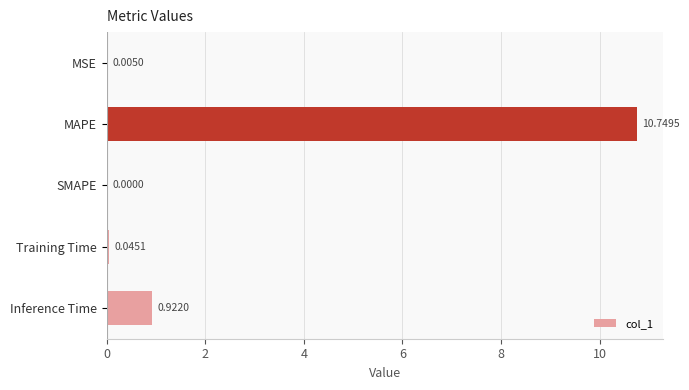

Which label corresponds to the largest value in the chart?

MAPE